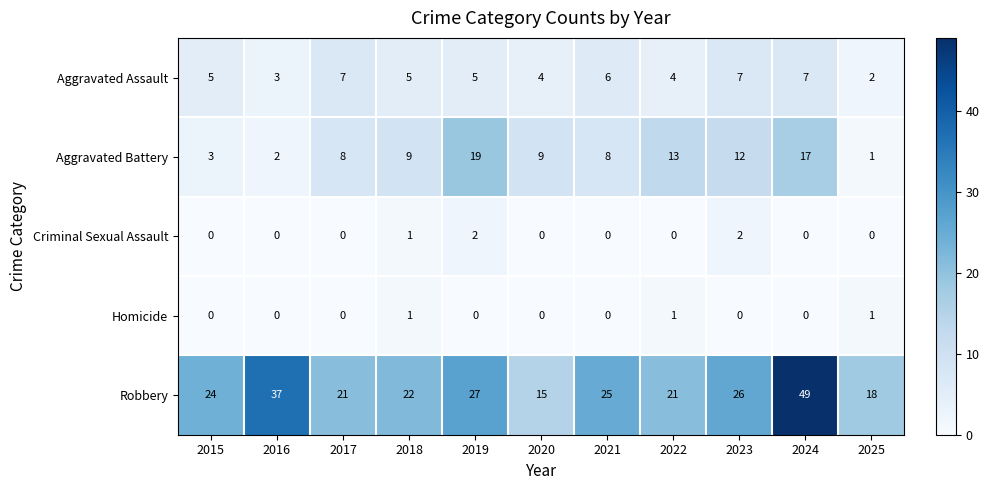

At which category is the sum across all series the highest?

2024